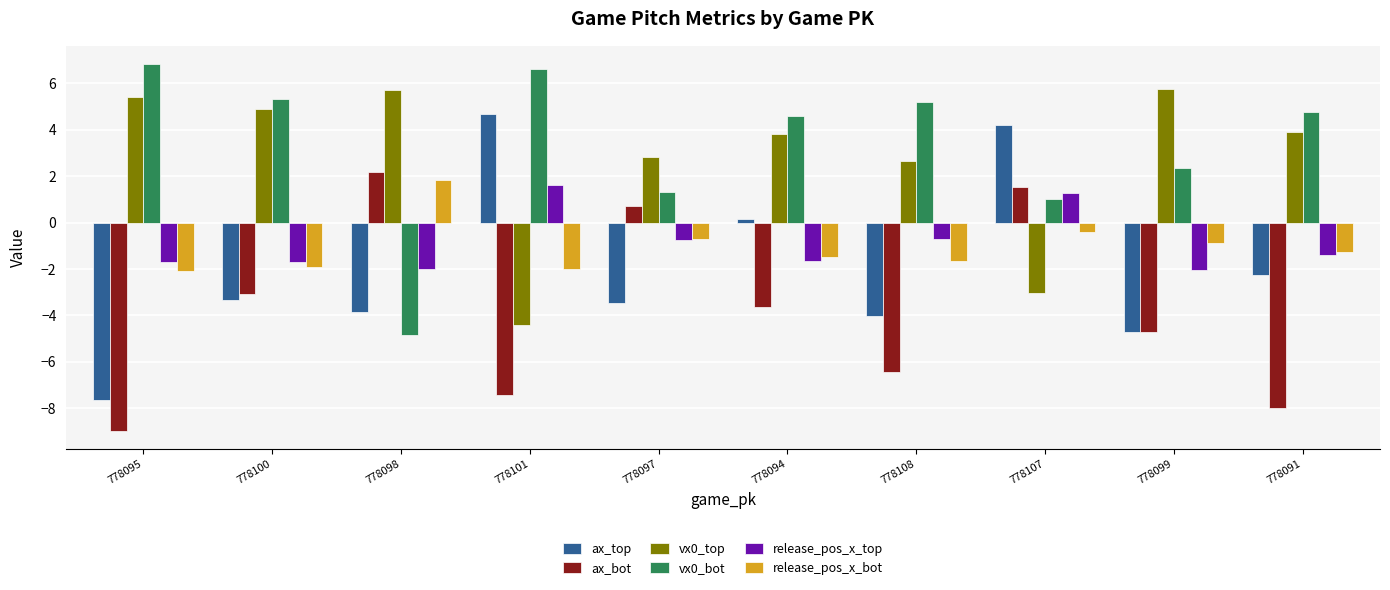

Is it true that ax_bot equals -3.6 at 778094?

True